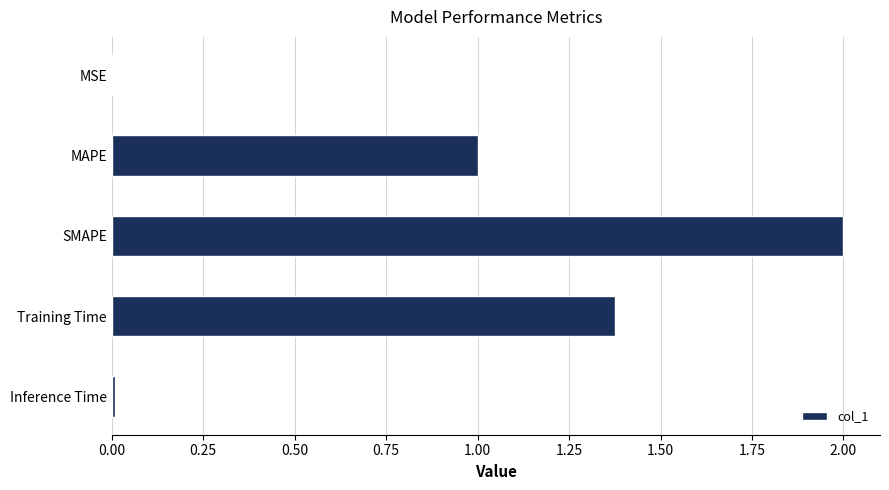

What is the approximate value at SMAPE?

2.0